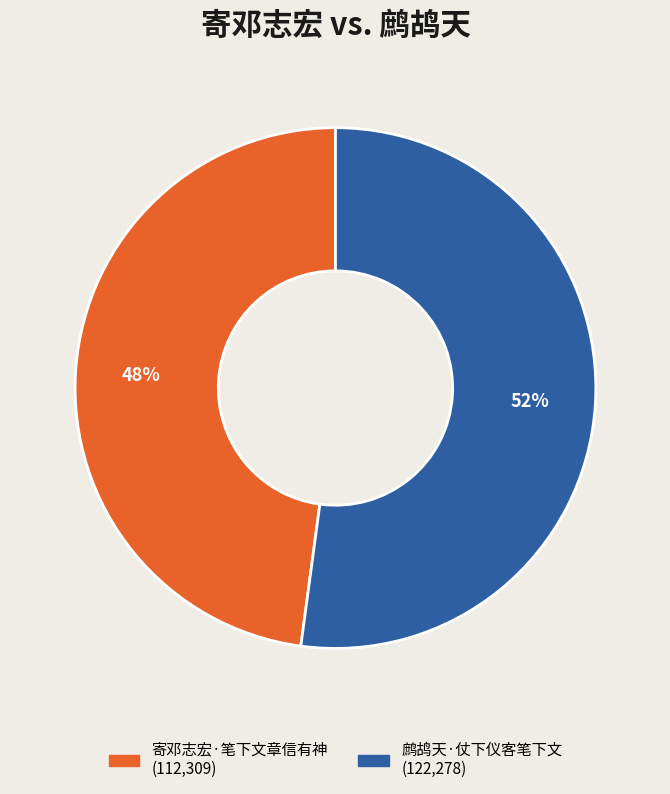

What is the largest slice in the pie chart?

鹧鸪天·仗下仪客笔下文